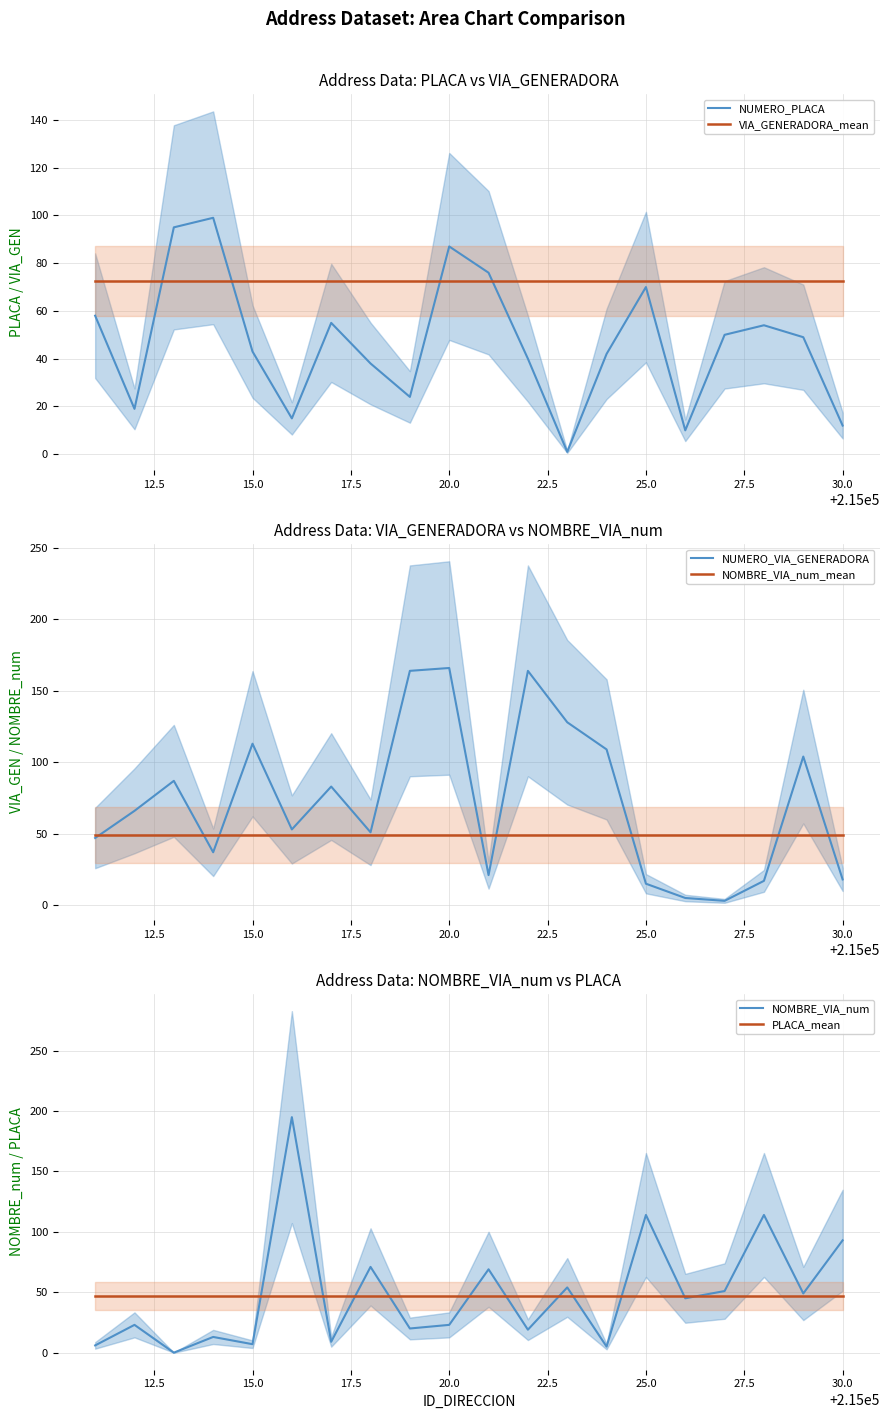

Which series ends up on top after the final intersection of NUMERO_PLACA and VIA_GENERADORA_mean?

VIA_GENERADORA_mean